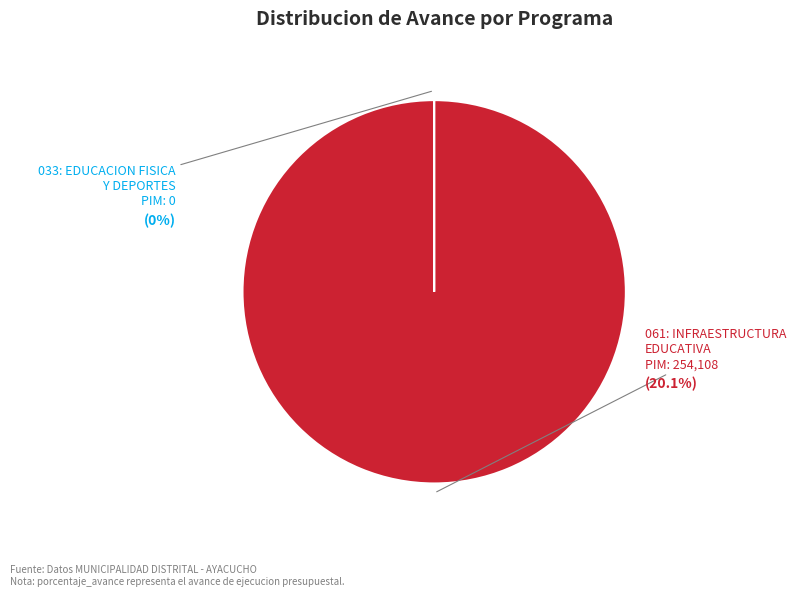

Which has a higher value, 033: EDUCACION FISICA Y DEPORTES or 061: INFRAESTRUCTURA EDUCATIVA?

061: INFRAESTRUCTURA EDUCATIVA